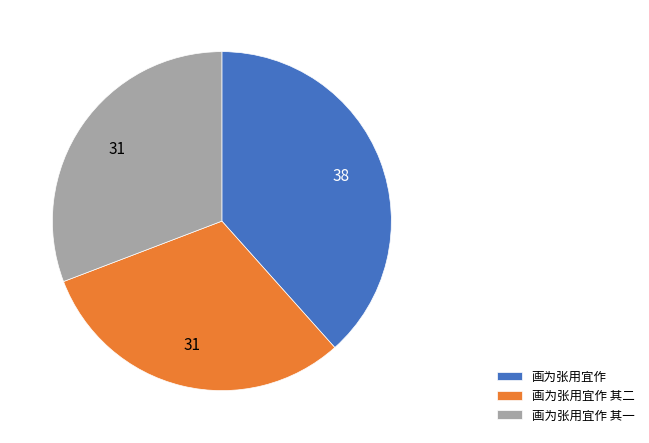

Combined, do 画为张用宜作 其二 and 画为张用宜作 其一 account for over 50%?

Yes